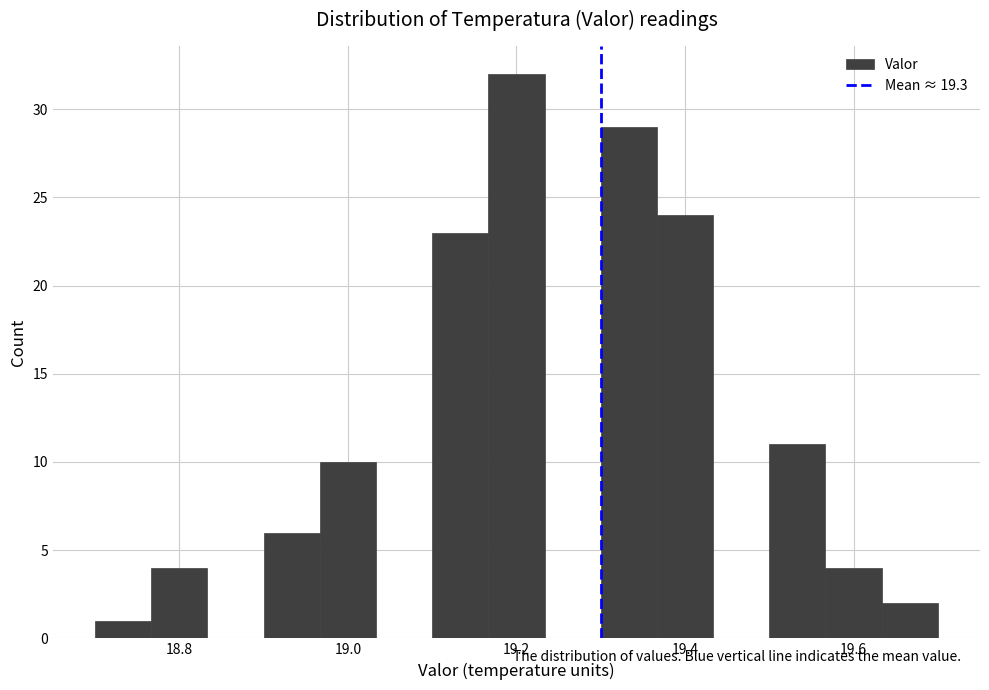

Around what value on the x-axis is the tallest bar? Give the approximate position of its centre, as read against the axis.

19.20